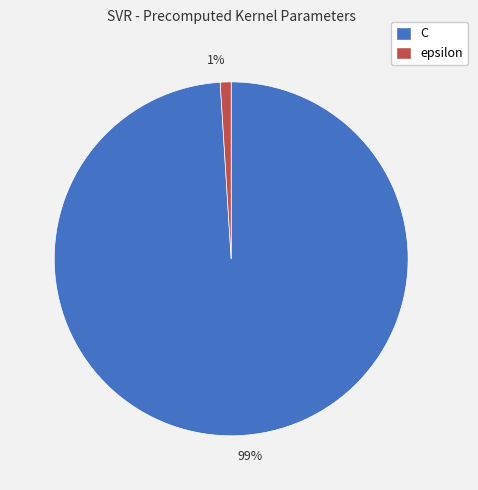

Which slice represents more than half of the pie?

99%